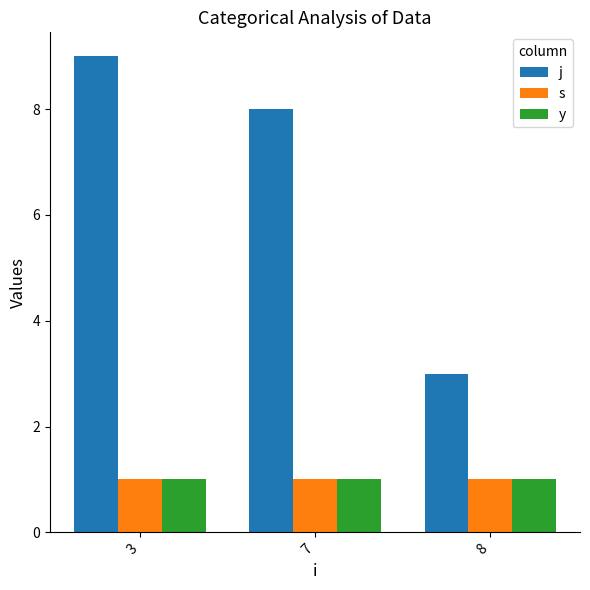

What is the spread (max minus min) of values at 3?

8